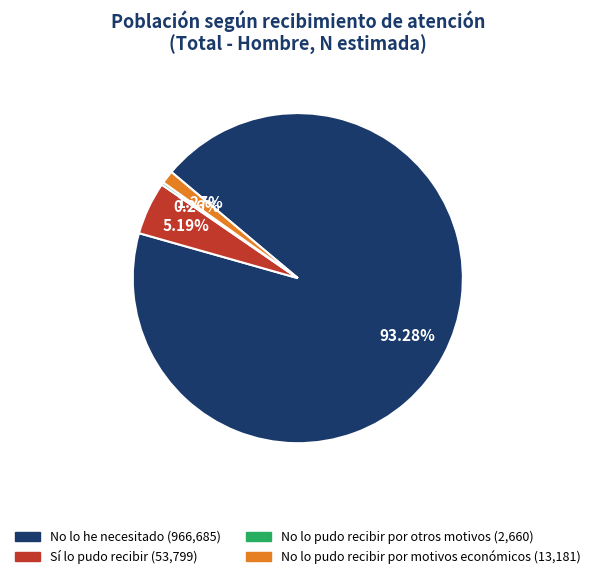

To the nearest percent, what is the average slice percentage?

25%